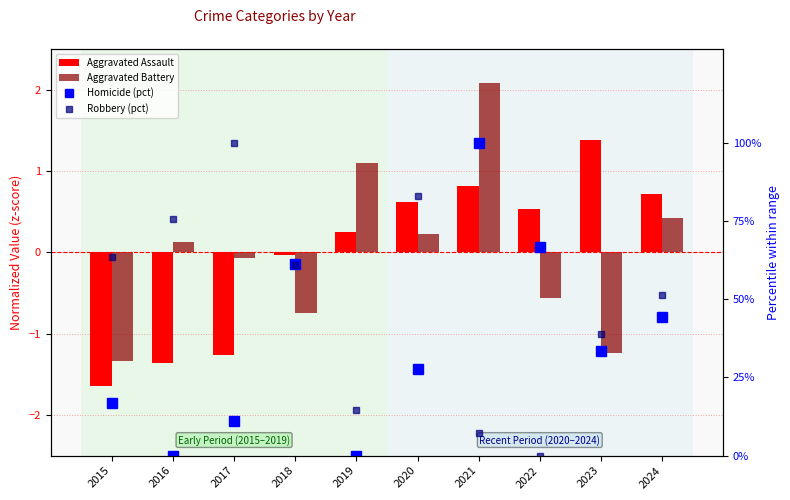

What is the difference between the Aggravated Battery values at 2015 and 2018?

0.6